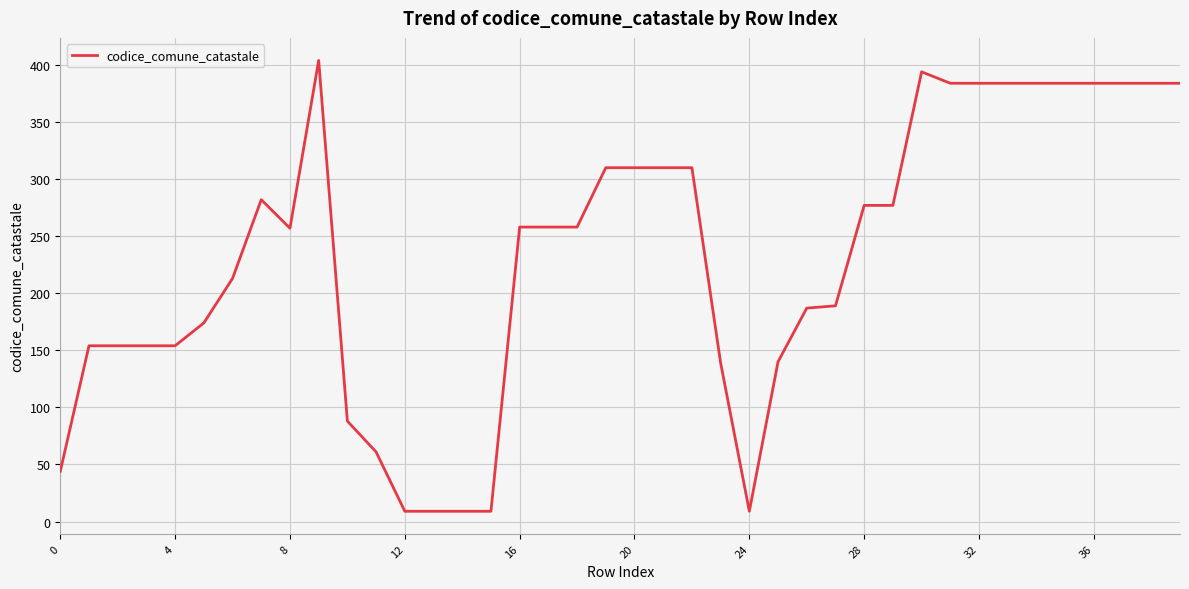

What is the maximum value shown in the chart?

404